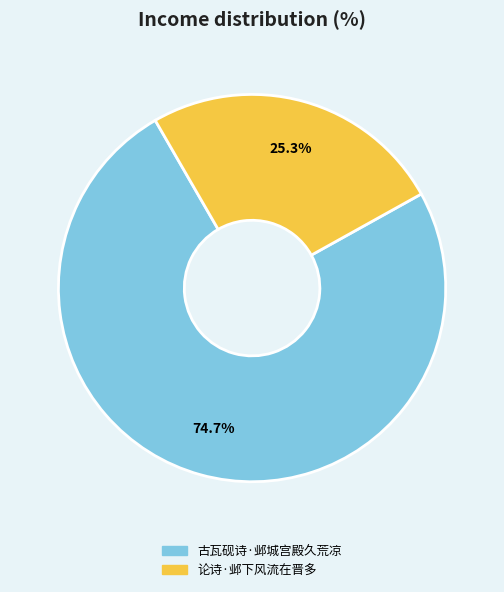

Approximately how many times larger is the value at 古瓦砚诗·邺城宫殿久荒凉 compared to 论诗·邺下风流在晋多?

3.0